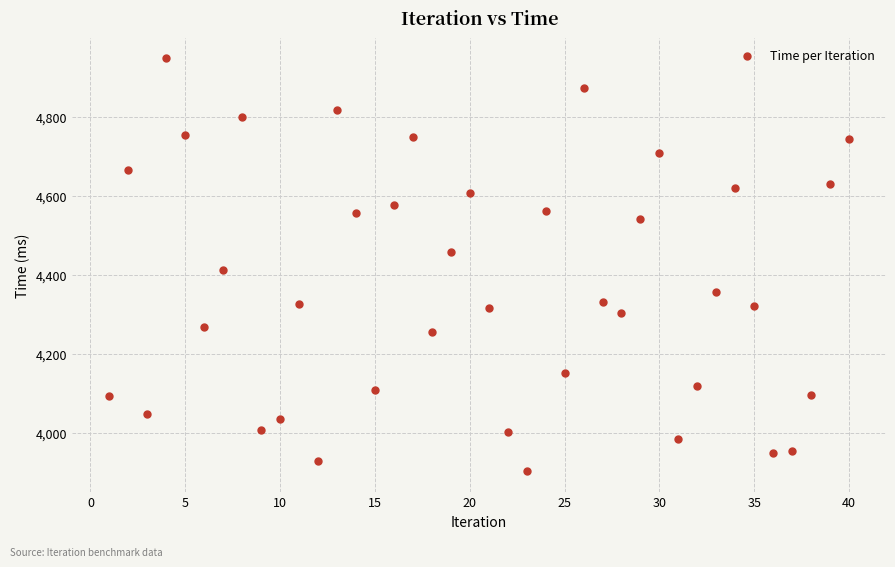

What Y value in the scatter plot is closest to 4425?

4411.1